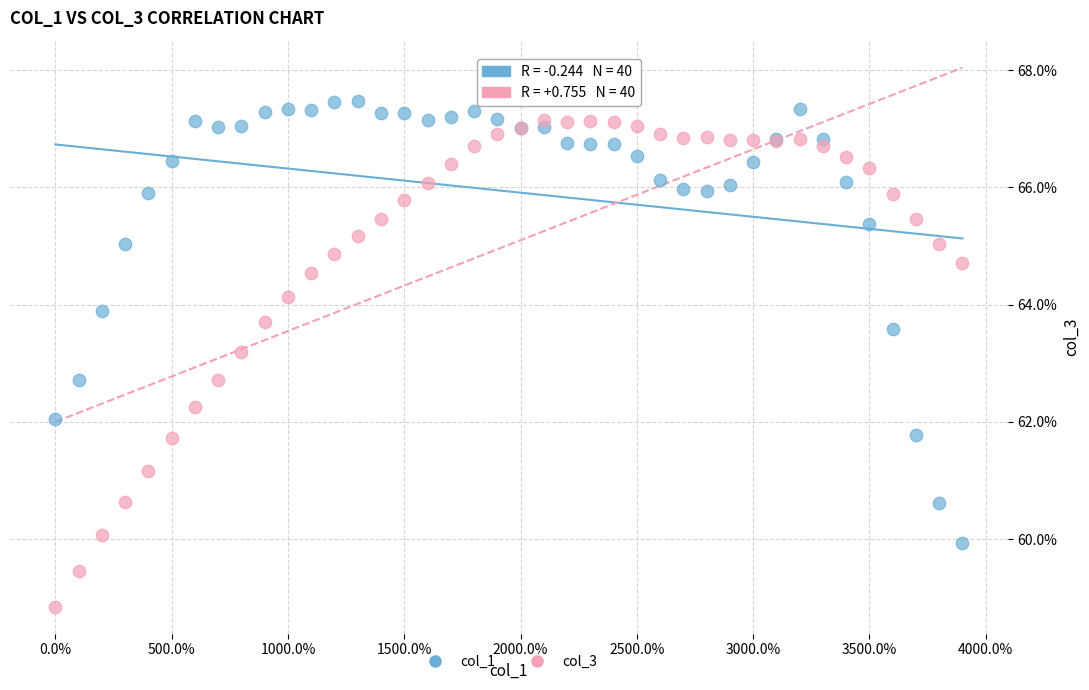

Which series reaches the maximum Y coordinate?

col_1